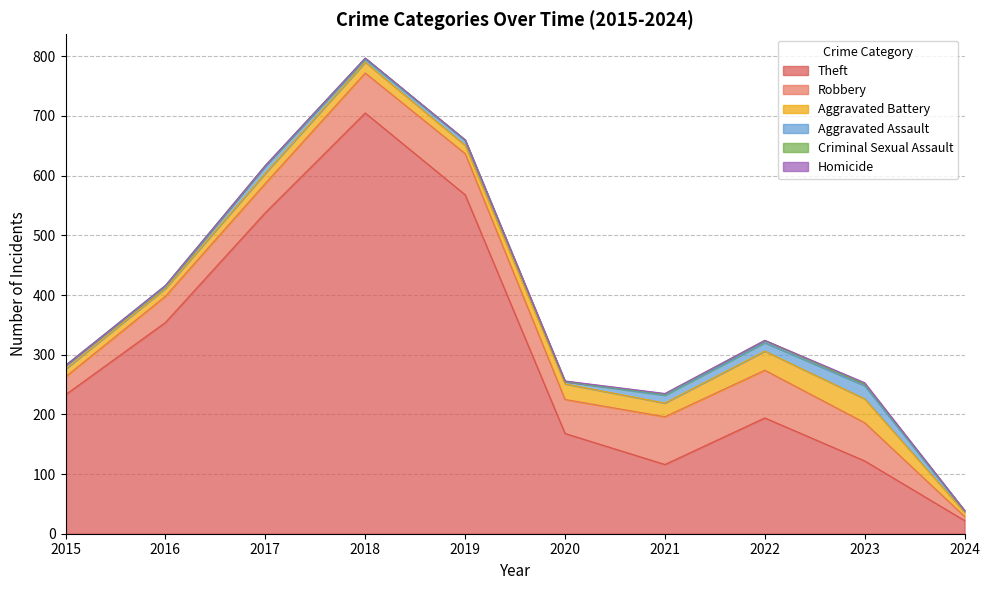

Reading right to left, transcribe all the data shown in this chart.

Theft: 2024=22	2023=122	2022=194	2021=116	2020=168	2019=568	2018=705	2017=538	2016=354	2015=233
Robbery: 2024=7	2023=64	2022=80	2021=80	2020=57	2019=69	2018=67	2017=49	2016=44	2015=30
Aggravated Battery: 2024=7	2023=40	2022=32	2021=23	2020=26	2019=14	2018=18	2017=17	2016=13	2015=13
Aggravated Assault: 2024=2	2023=22	2022=14	2021=13	2020=4	2019=8	2018=5	2017=12	2016=3	2015=6
Criminal Sexual Assault: 2024=1	2023=3	2022=4	2021=2	2020=0	2019=1	2018=2	2017=1	2016=2	2015=0
Homicide: 2024=0	2023=2	2022=0	2021=1	2020=1	2019=0	2018=0	2017=0	2016=0	2015=0